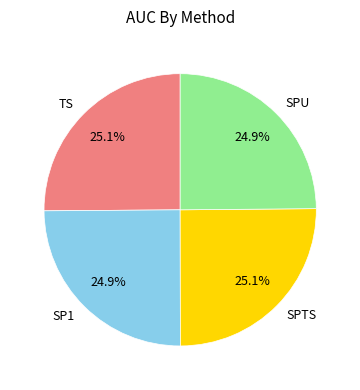

What percentage do TS and SPTS together represent?

50.2%